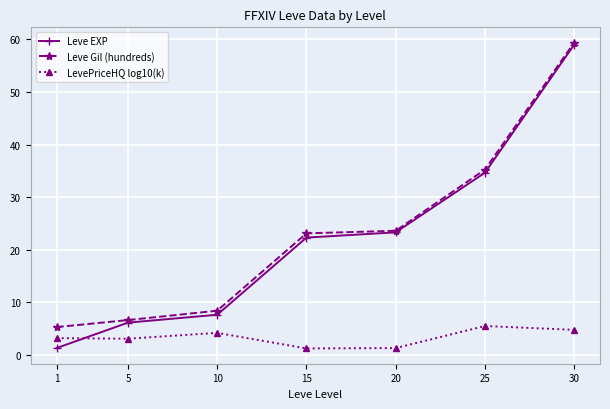

Where is Leve Gil (hundreds) nearest to the value 32?

25